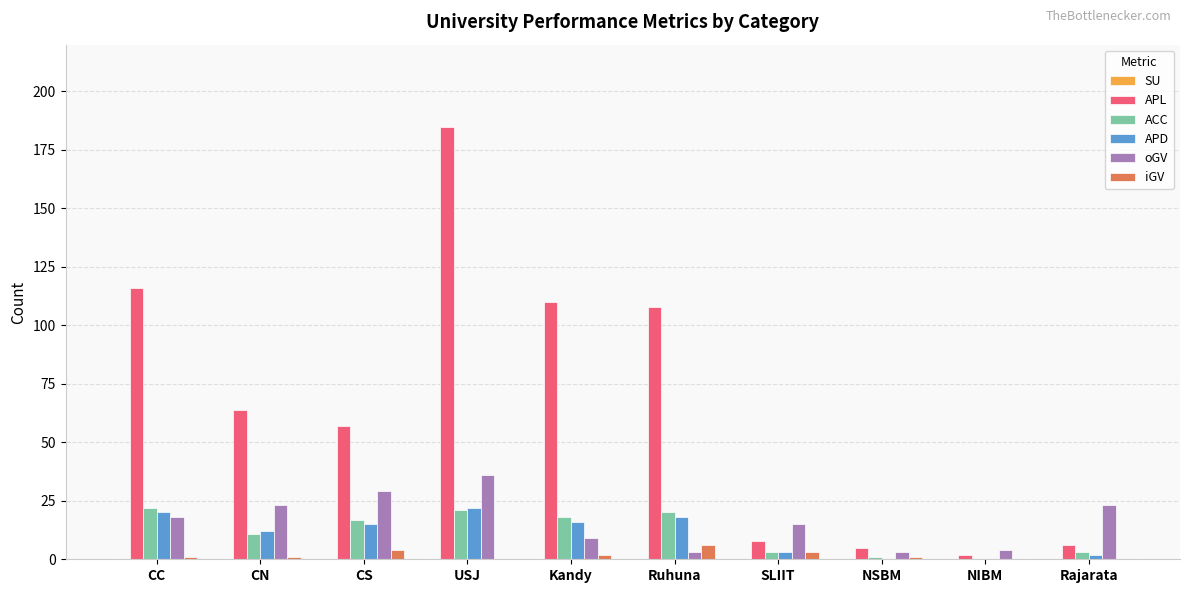

What is the sum of all APD values?

108